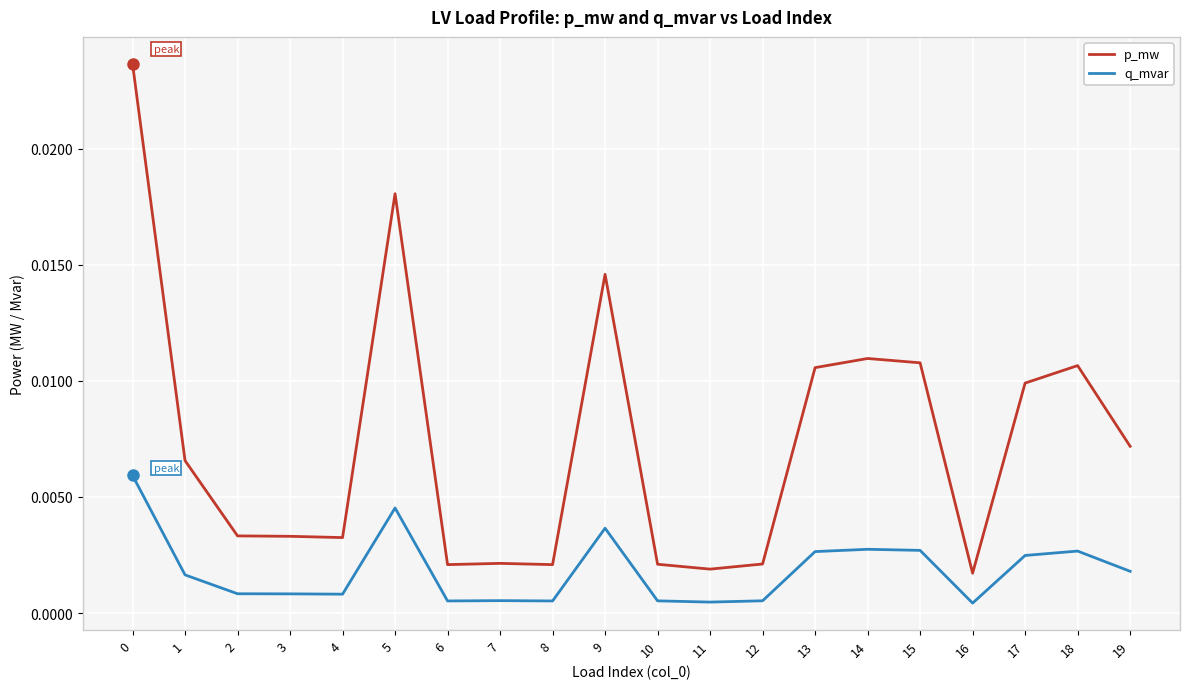

True or false: p_mw and q_mvar cross at least once.

False